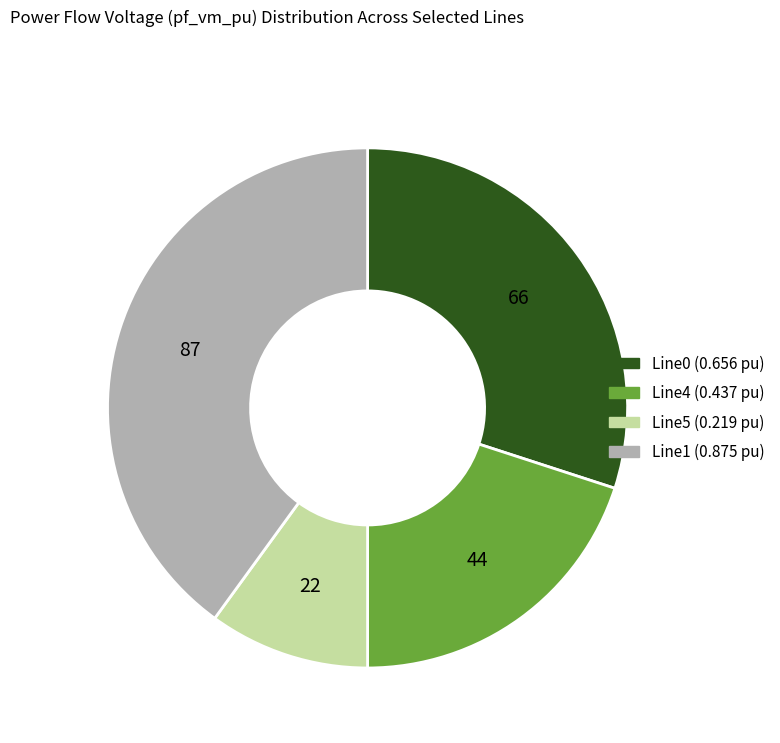

Is there a majority slice in this chart?

No